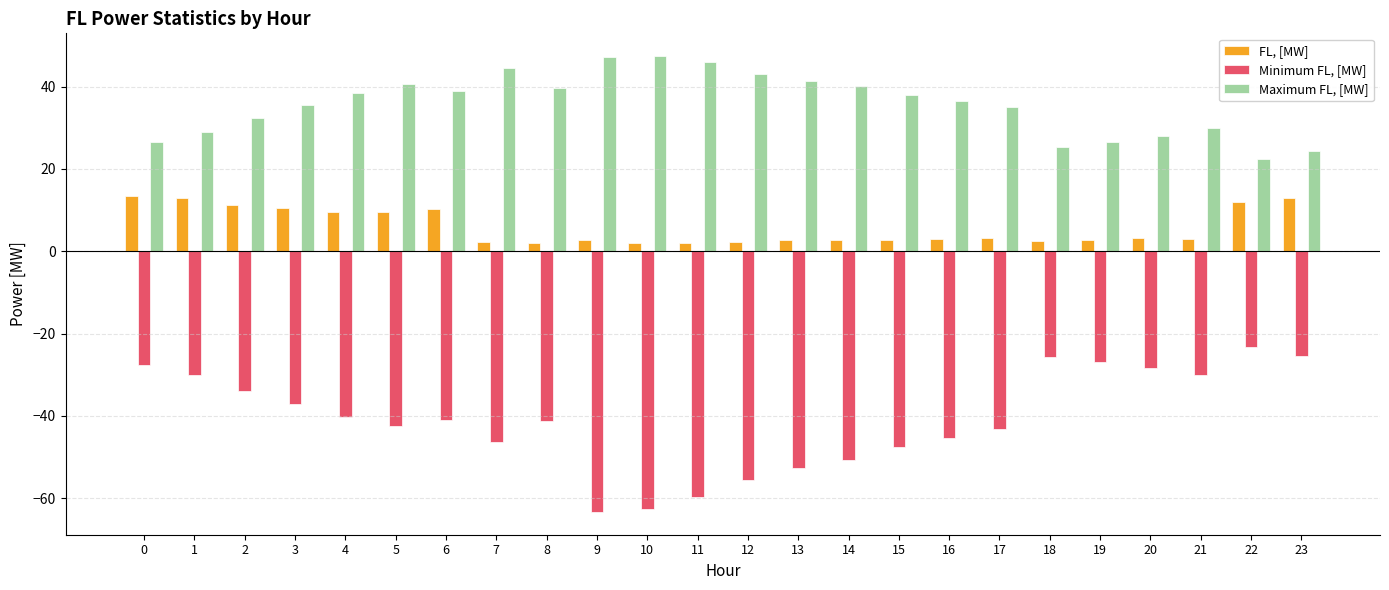

What is the difference between the highest and lowest values at 23?

49.9